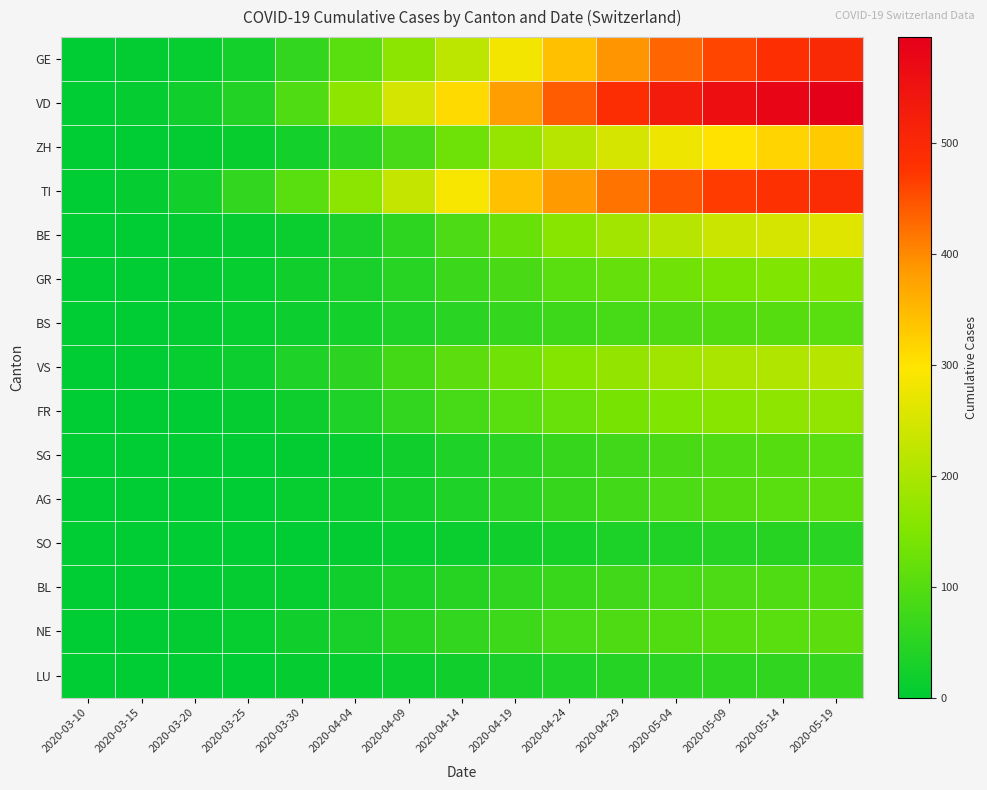

Which series changed the most between 2020-03-10 and 2020-04-19?

VD